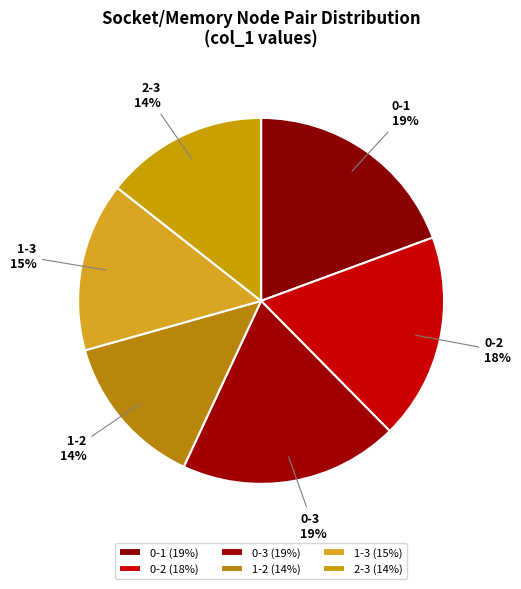

Is it true that 0-2 is 18% of the pie?

True